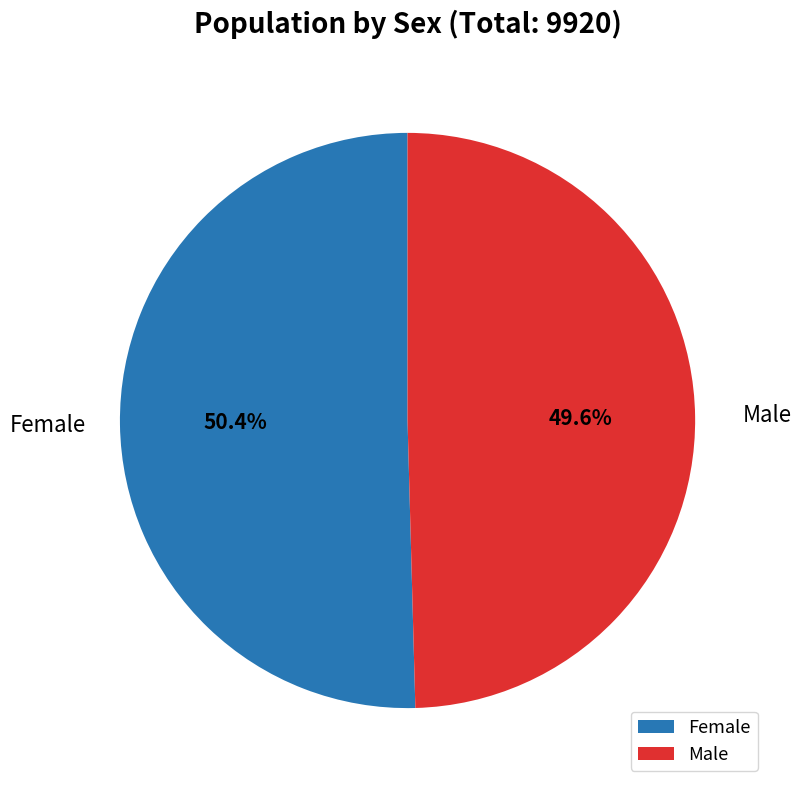

Is it true that Female is 50% of the pie?

True